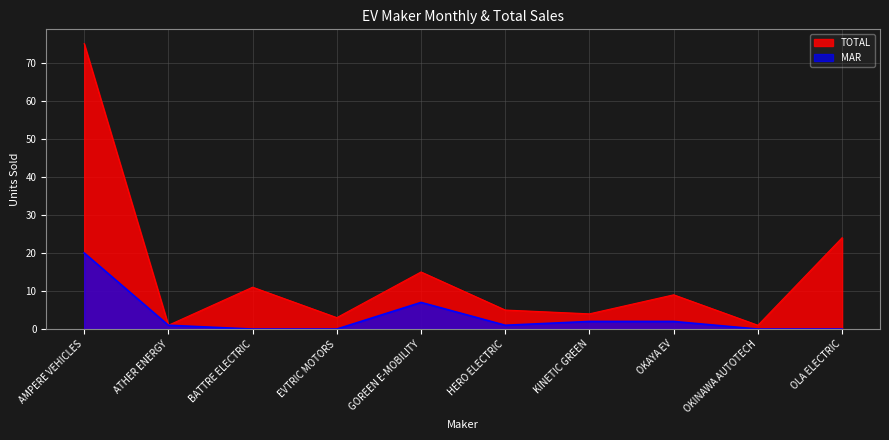

The MAR series shows 0 at OKINAWA AUTOTECH. True or false?

True